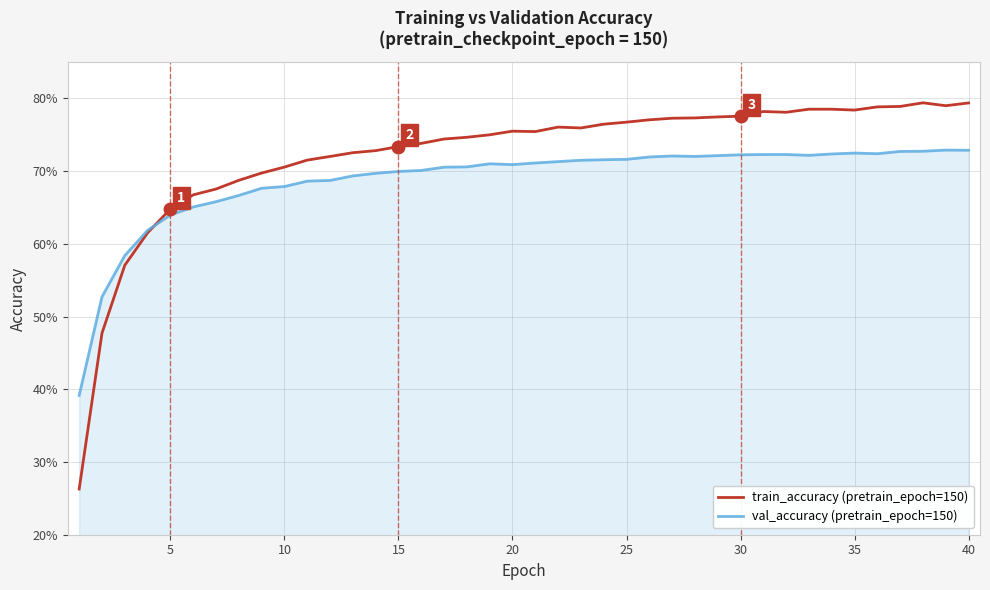

What are all the series names shown in the legend?

train_accuracy (pretrain_epoch=150), val_accuracy (pretrain_epoch=150)